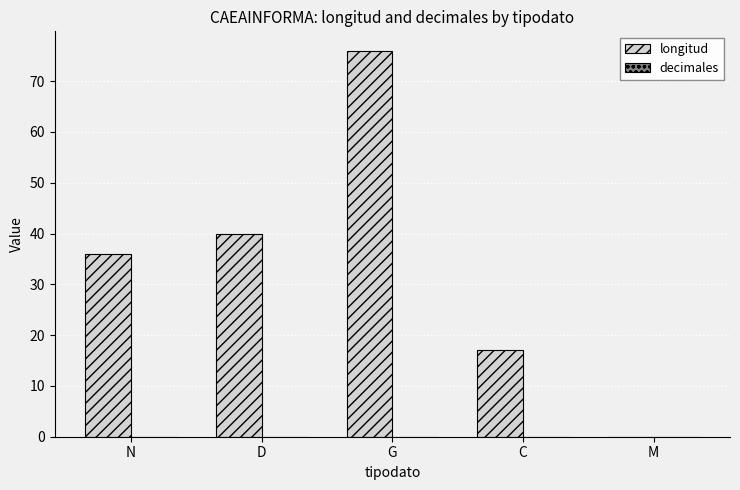

The chart shows a value of 24 at D. True or false?

False